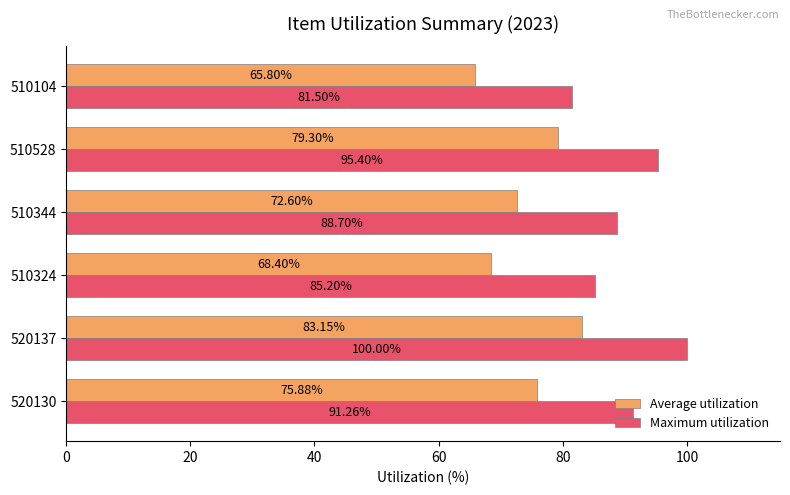

Rank the series by their maximum value, from lowest to highest.

Average utilization, Maximum utilization